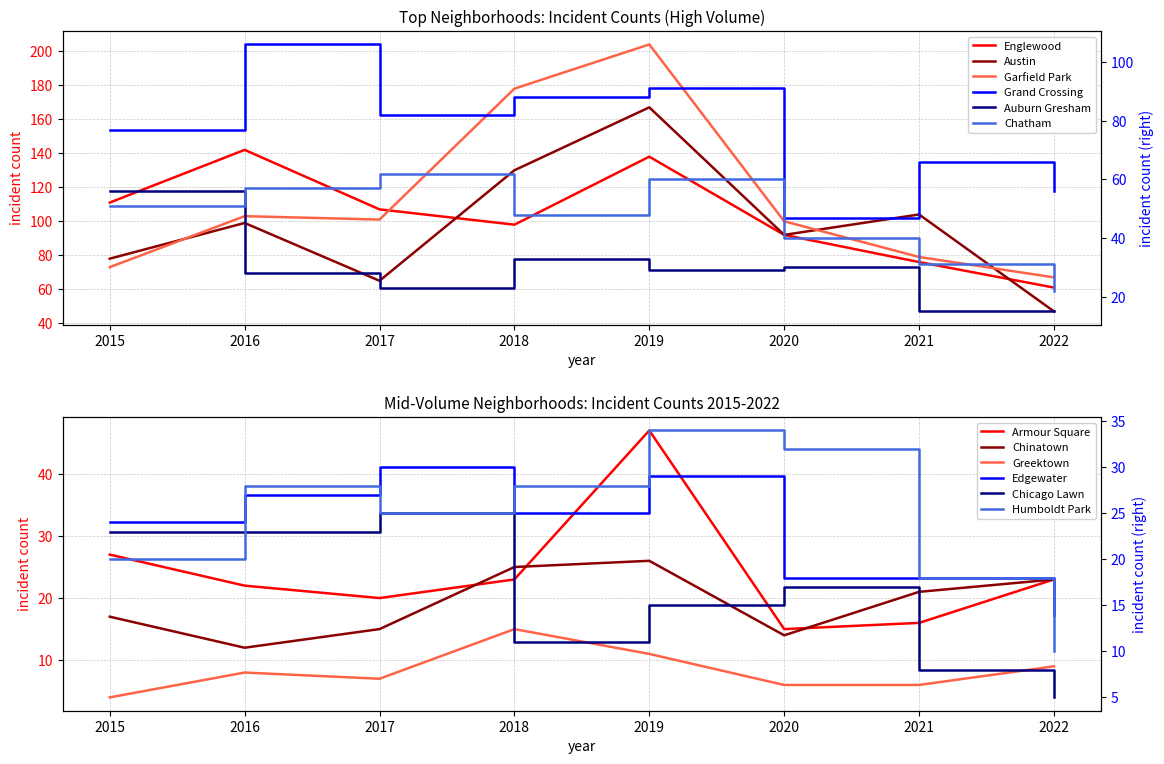

Where is Austin nearest to the value 107?

2021